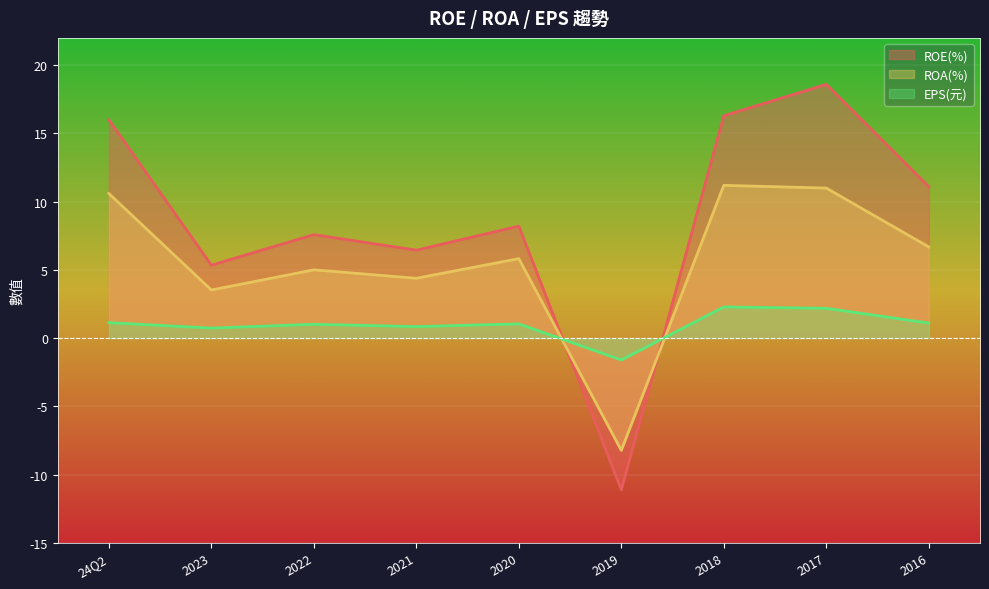

True or false: EPS(元) has a value of 0.8 at 2021.

True